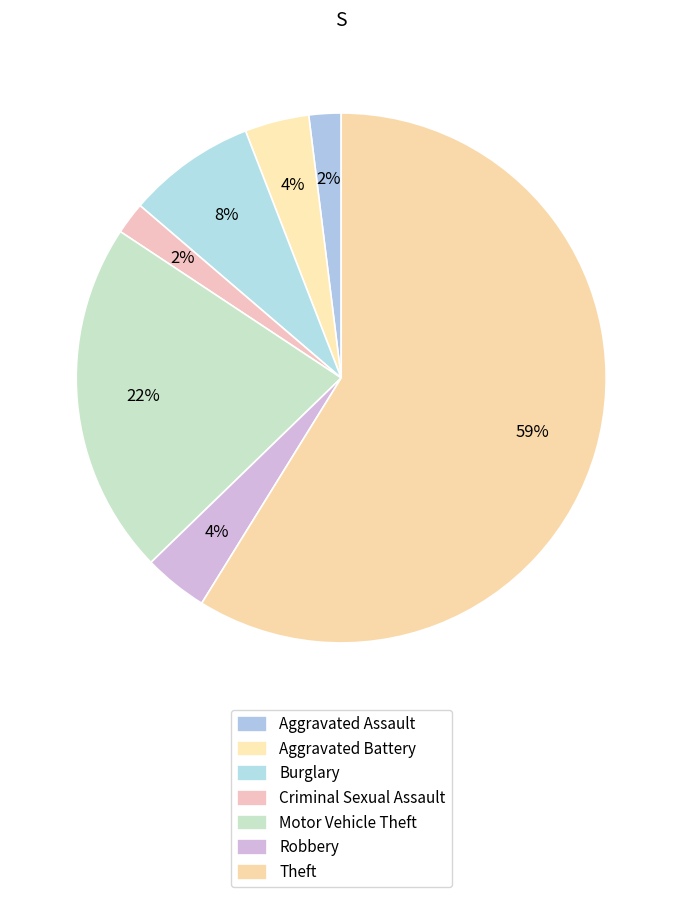

Between Burglary and Criminal Sexual Assault, which is larger?

Burglary